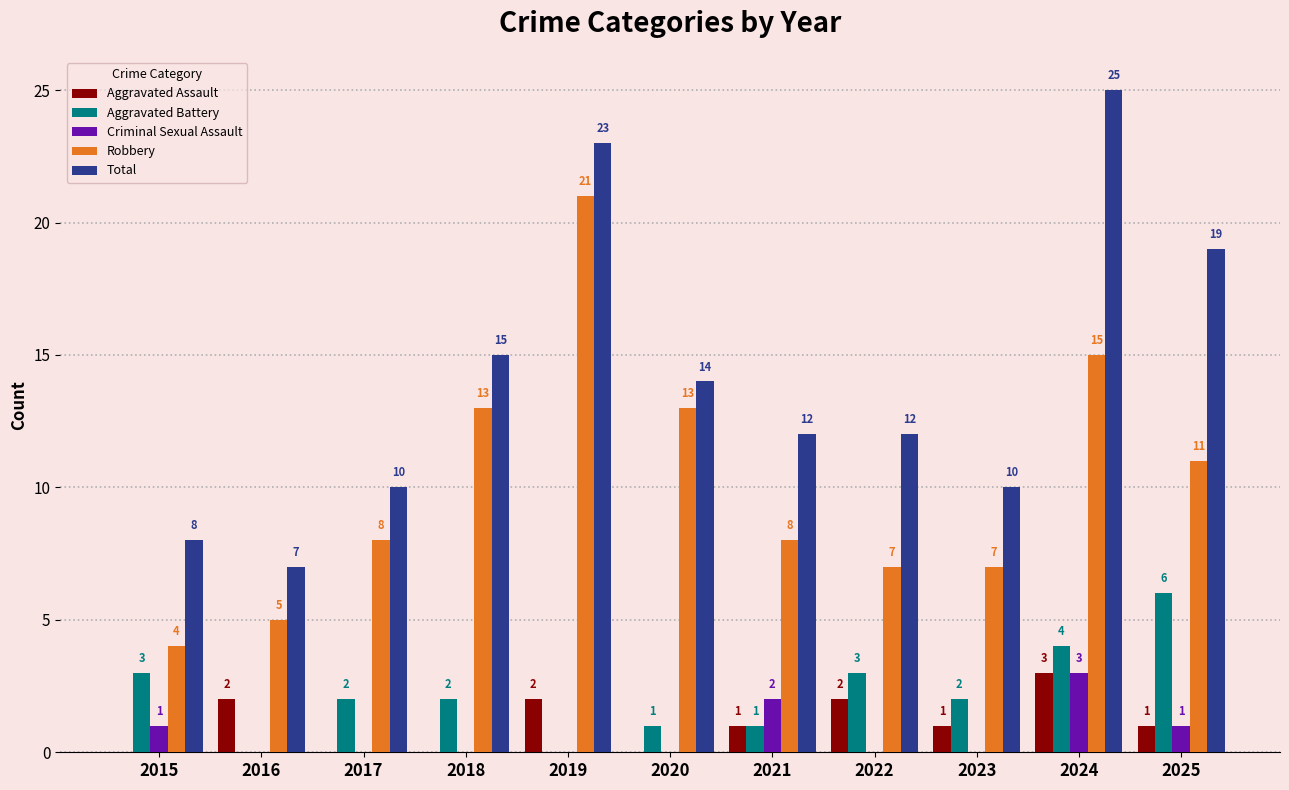

Where does the Total series first go above 12?

2018